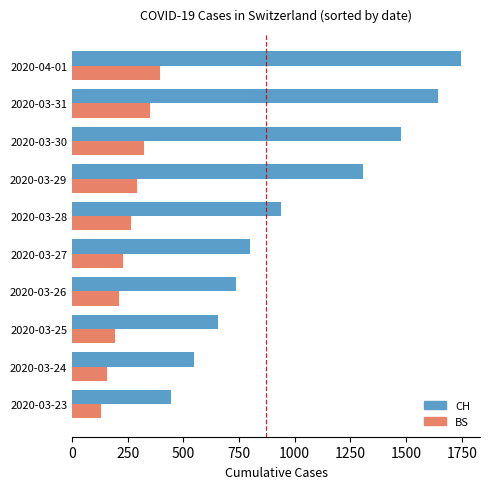

Which category has the highest value across all series?

2020-04-01